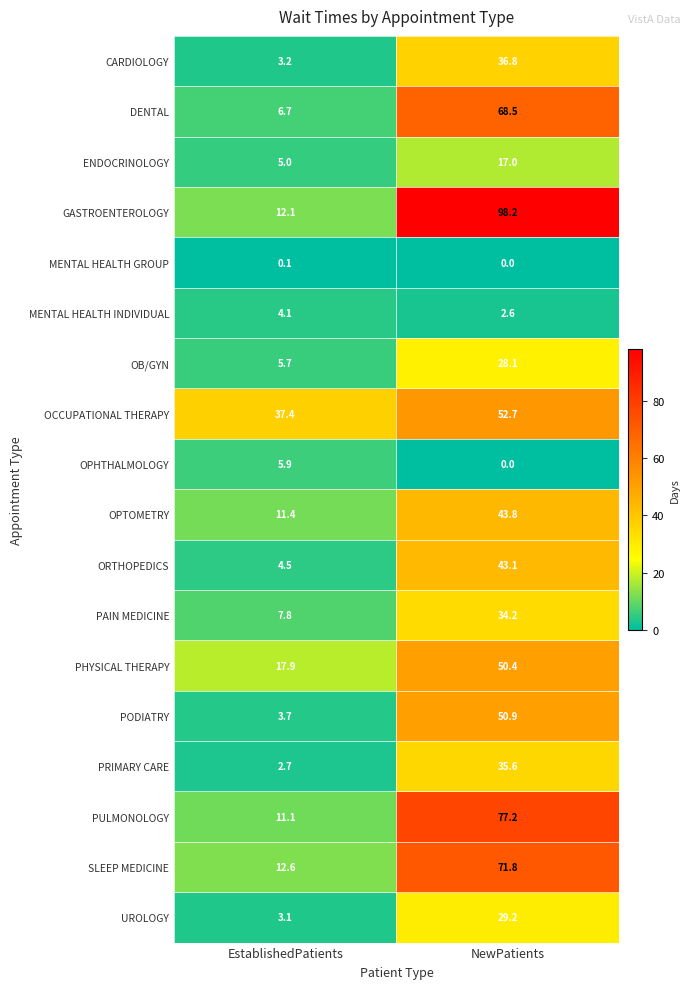

What is the spread (max minus min) of values at NewPatients?

98.2